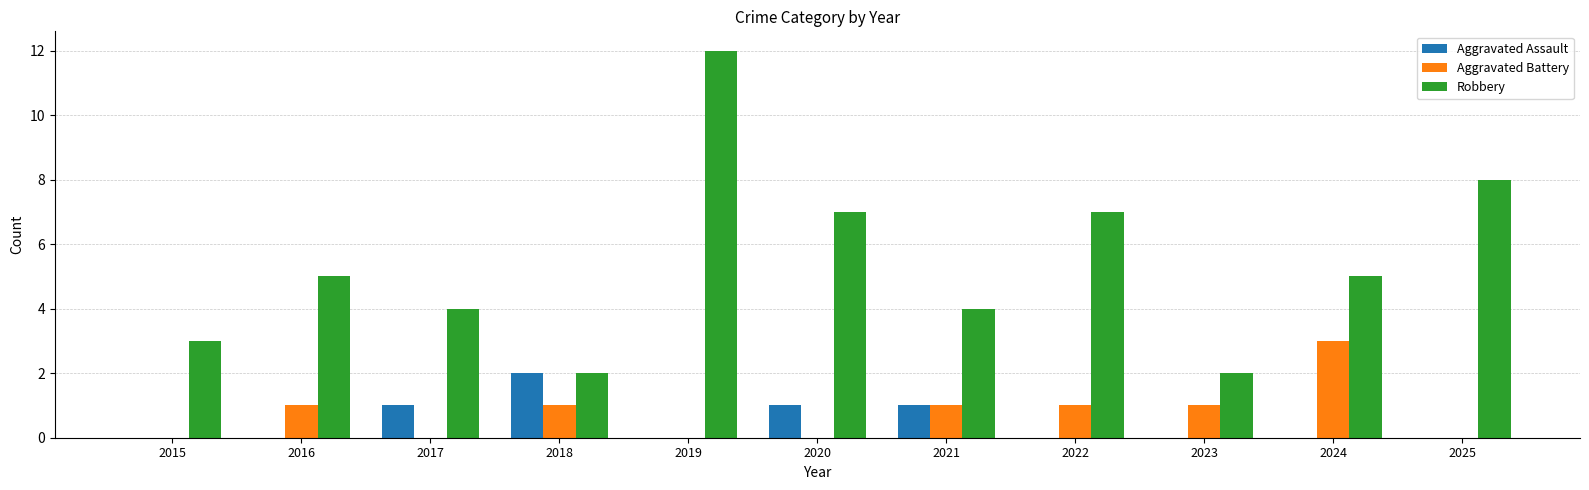

Which series has the largest total across all categories?

Robbery